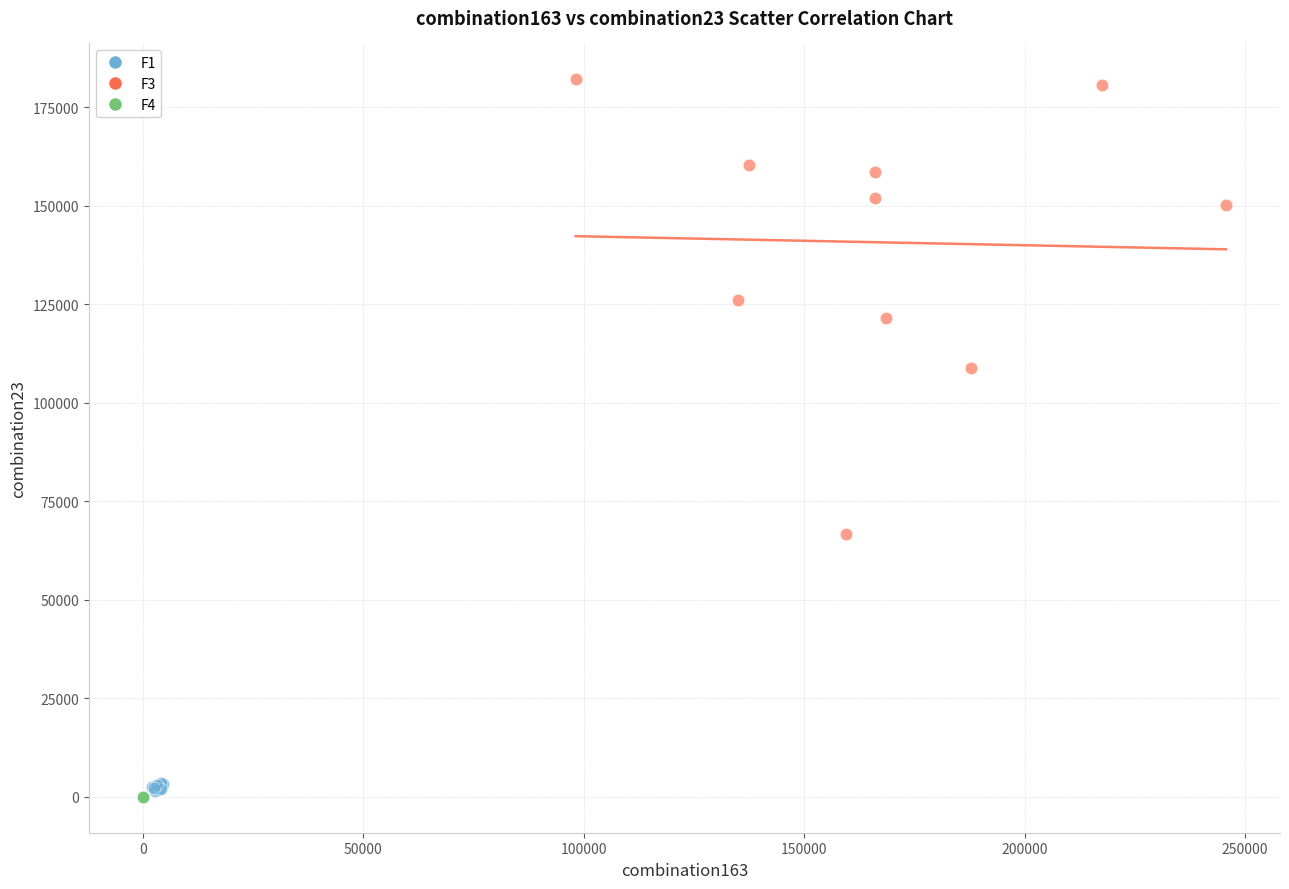

Which series reaches the maximum Y coordinate?

F3